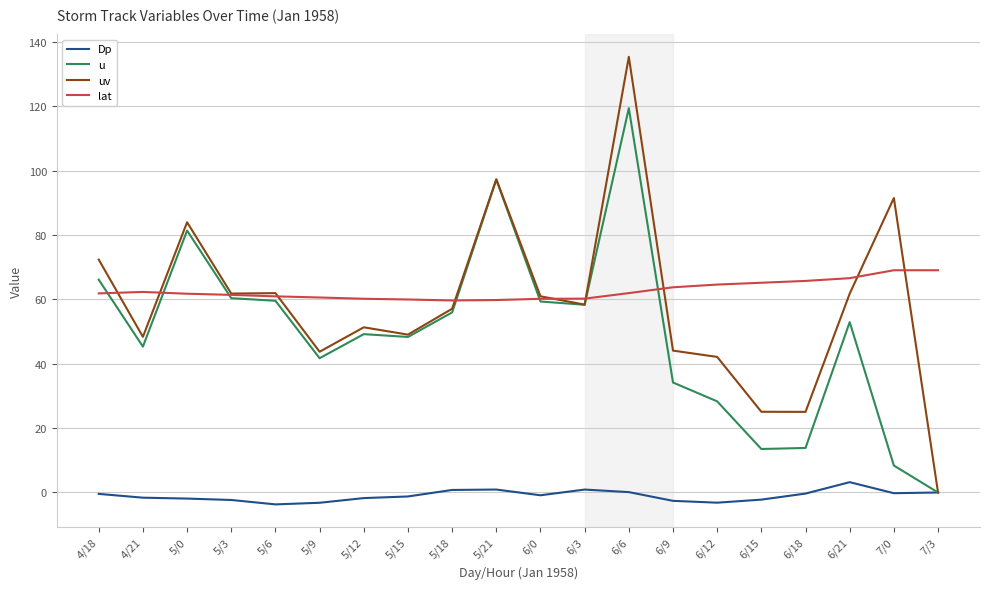

At which category is the sum across all series the highest?

6/6